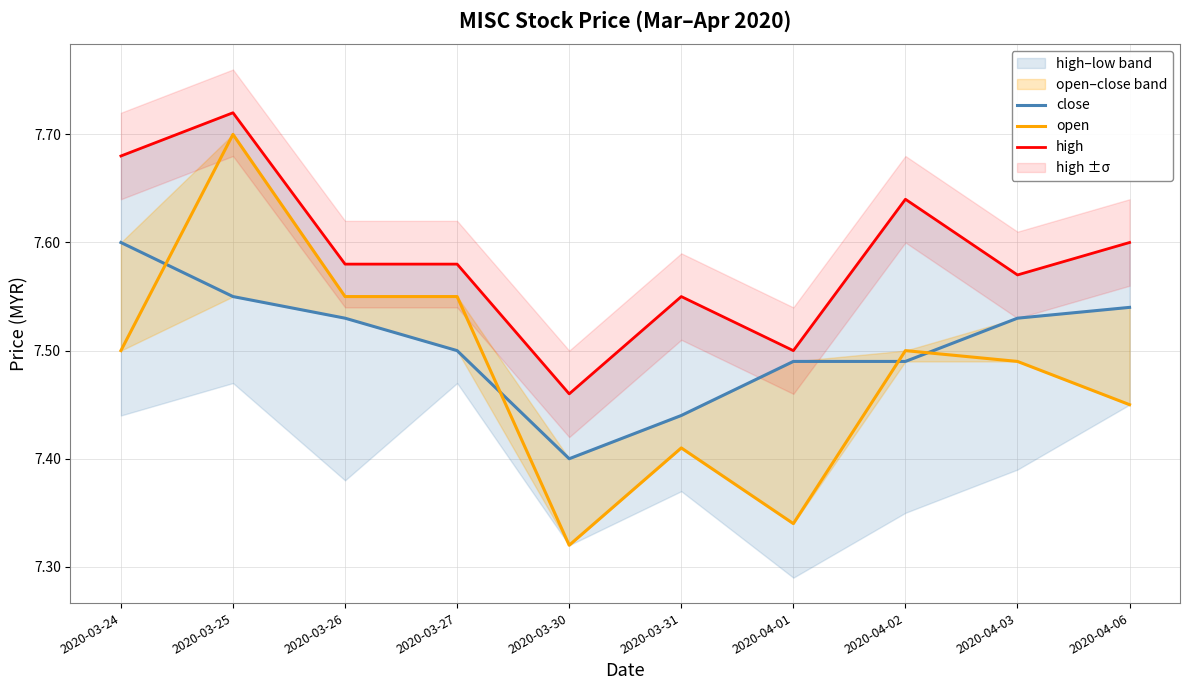

At which label is open closest to 7?

2020-03-30